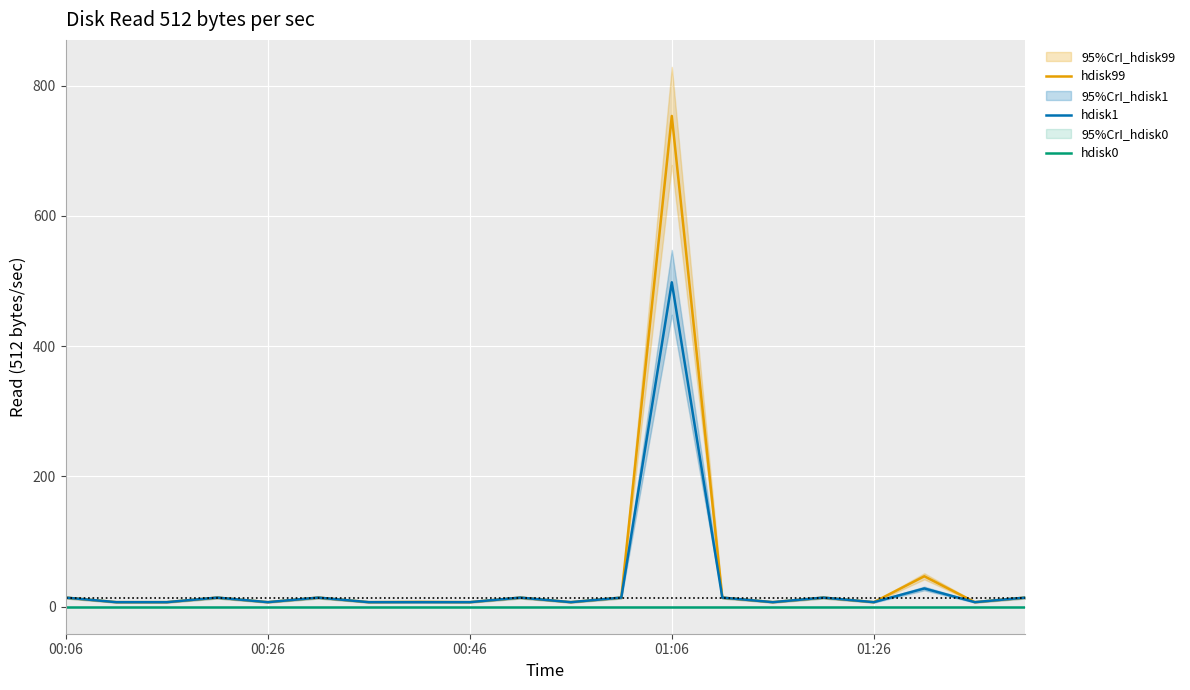

True or false: hdisk99 and hdisk0 cross at least once.

False